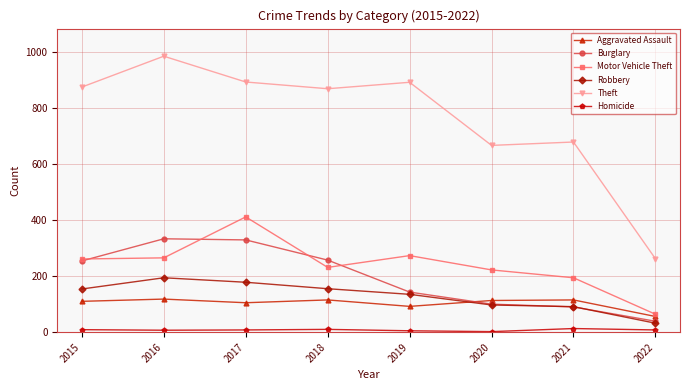

At which label does Robbery reach its minimum?

2022